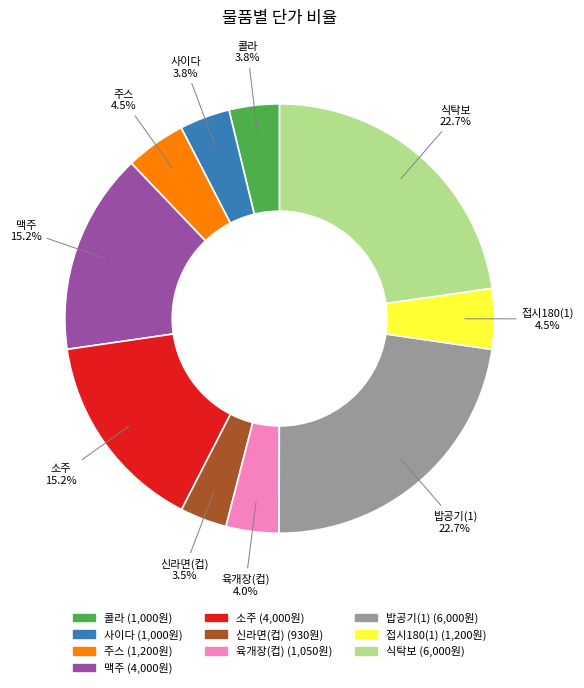

Which has a higher value, 신라면(컵) or 소주?

소주